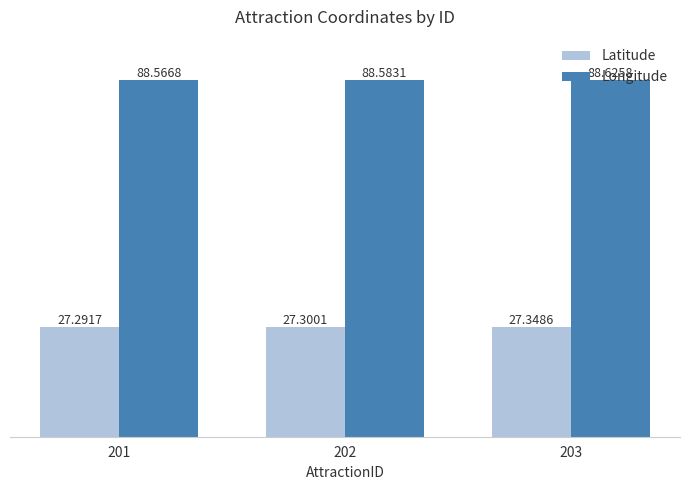

Rank the series by their maximum value, from highest to lowest.

Longitude, Latitude